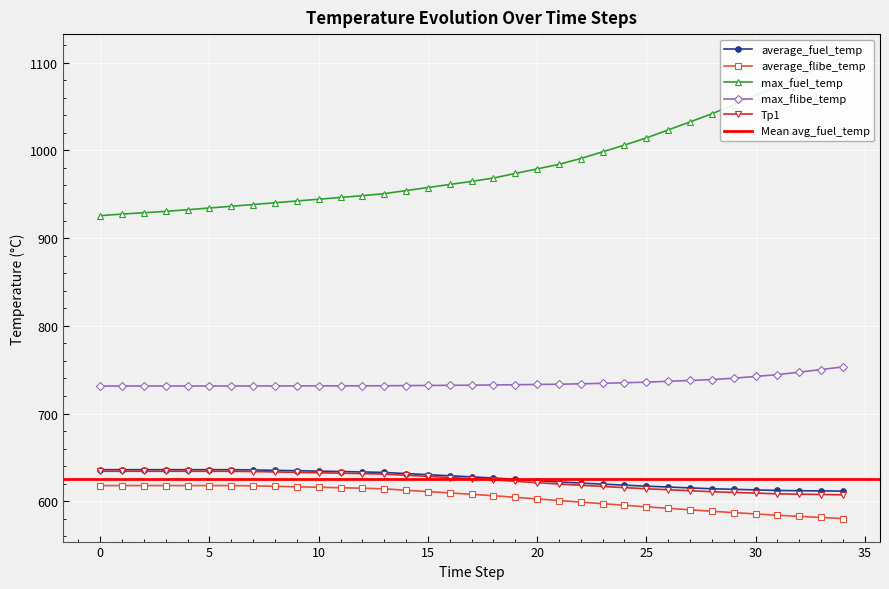

At which category is the sum across all series the highest?

34